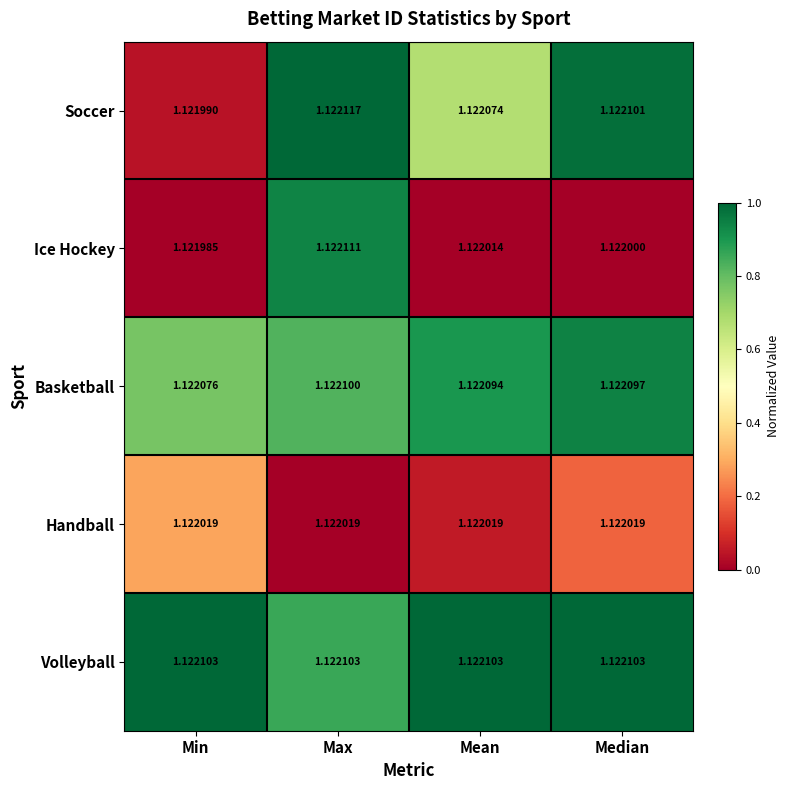

At which category is the sum across all series the highest?

Max